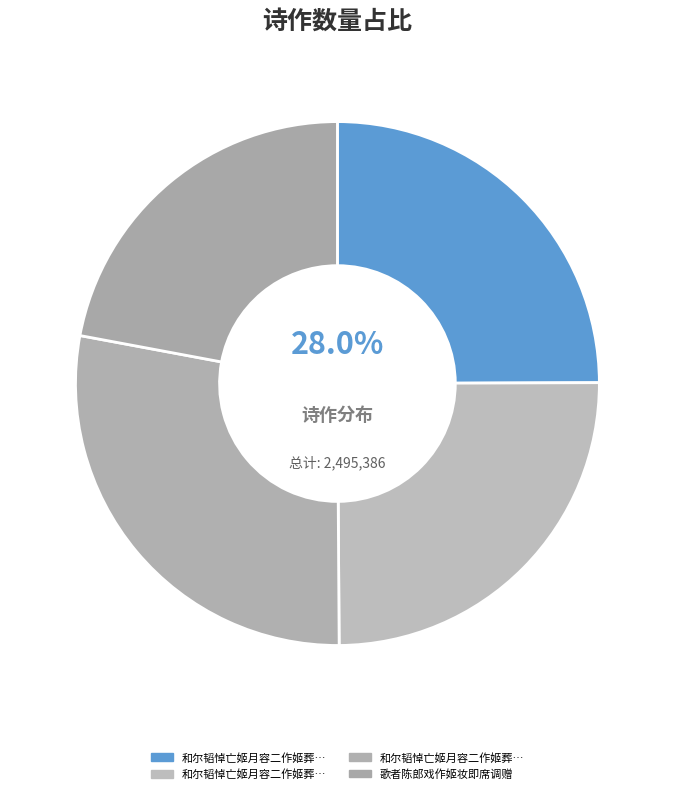

Do 和尔韬悼亡姬月容二作姬葬黄岐已一周矣 其一 and 和尔韬悼亡姬月容二作姬葬黄岐已一周矣 together represent more than half of the pie?

Yes